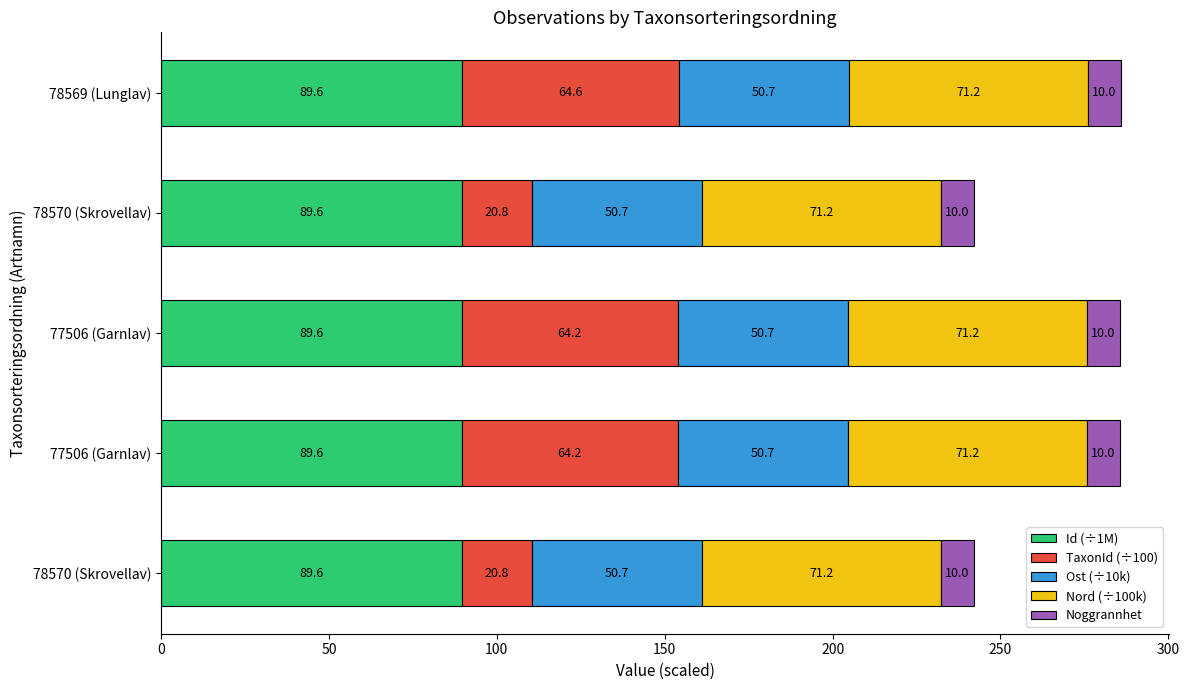

Reading right to left, transcribe all the data shown in this chart.

Id (÷1M): 89.6	89.6	89.6	89.6	89.6
TaxonId (÷100): 64.6	20.8	64.2	64.2	20.8
Ost (÷10k): 50.7	50.7	50.7	50.7	50.7
Nord (÷100k): 71.2	71.2	71.2	71.2	71.2
Noggrannhet: 0.6	0.6	0.6	0.6	0.6